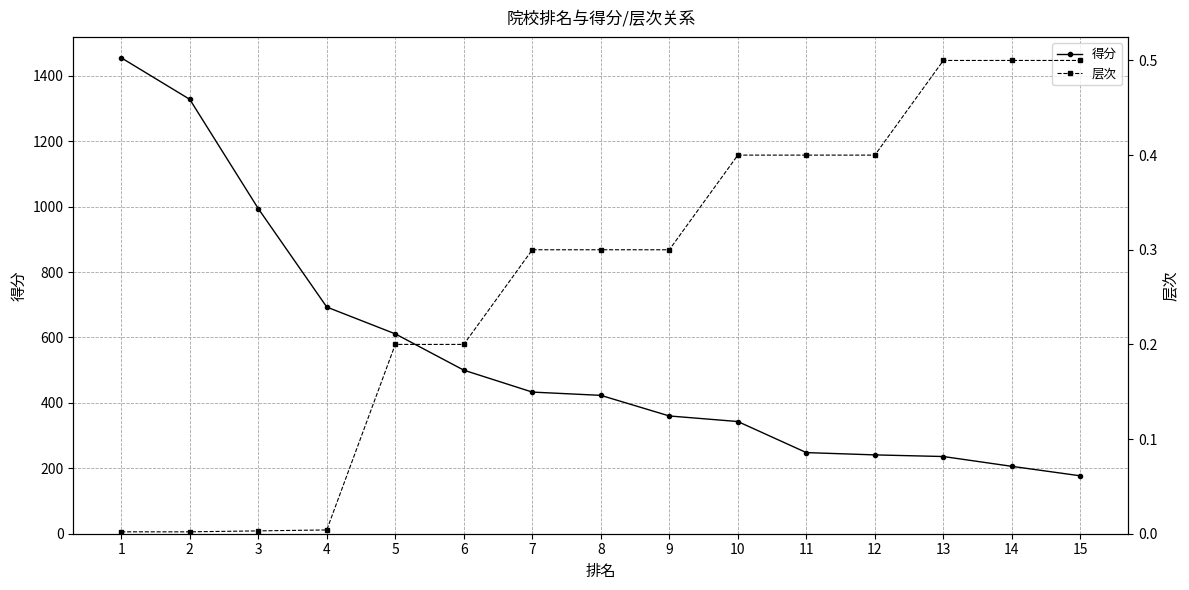

Which series has the widest spread of values?

得分